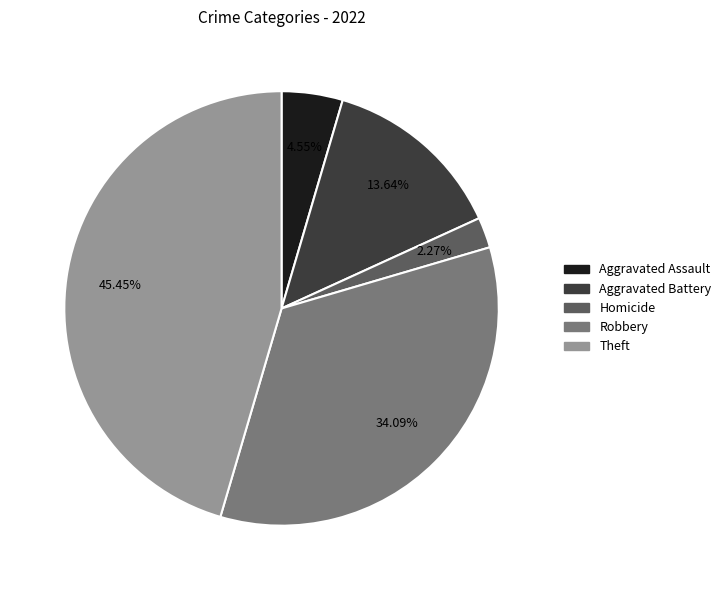

Is Homicide the majority of the pie?

No